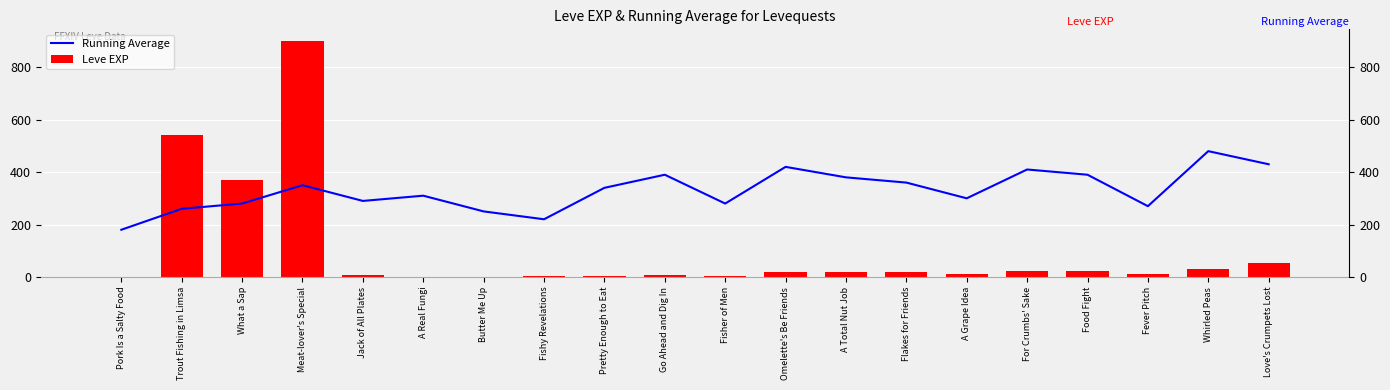

What is the label of the 6th bar from the left?

A Real Fungi